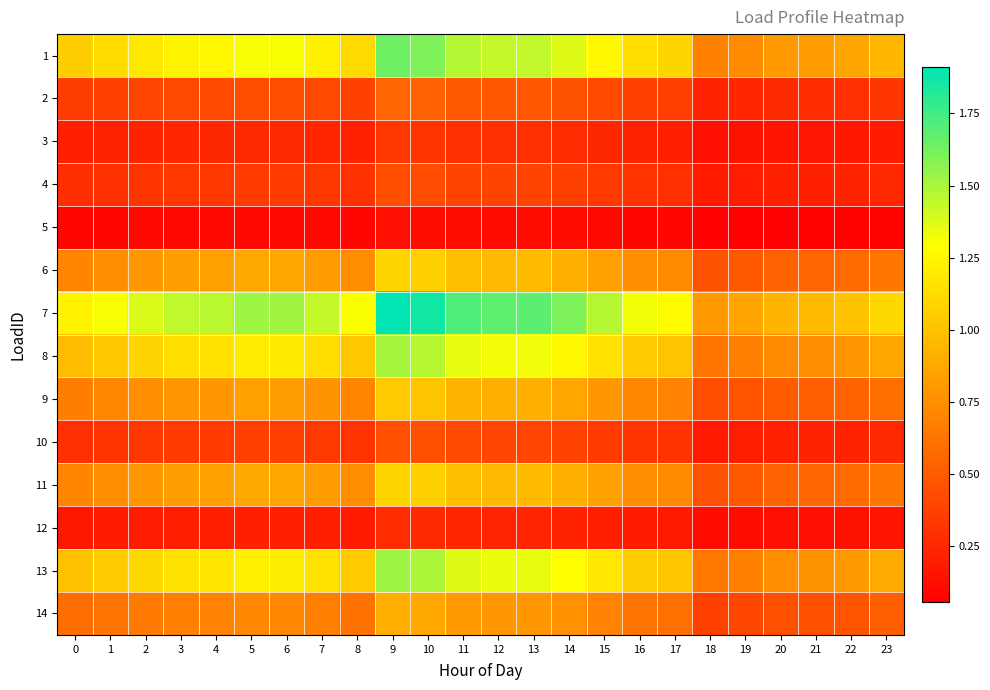

Rank the series at 22 from highest to lowest value.

7, 1, 13, 8, 6, 11, 9, 14, 2, 10, 4, 3, 12, 5